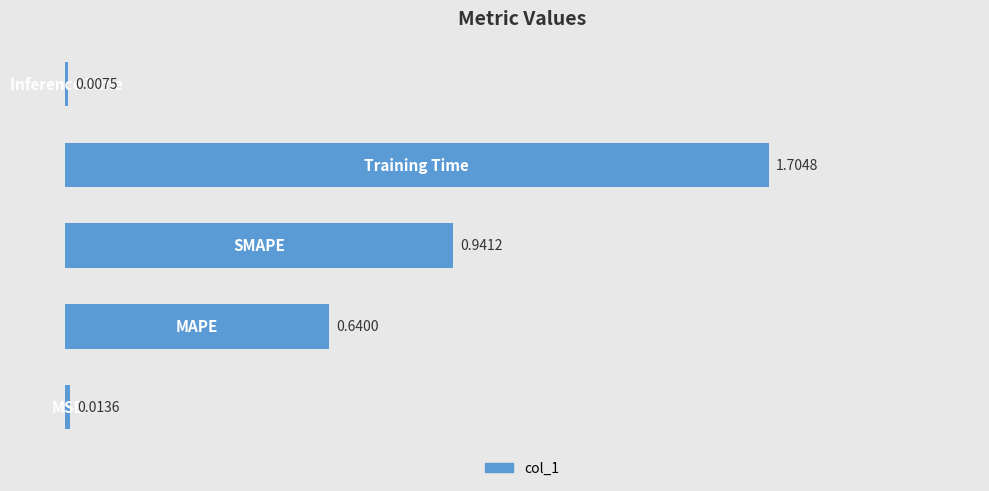

What is the difference between the maximum and minimum values?

1.7